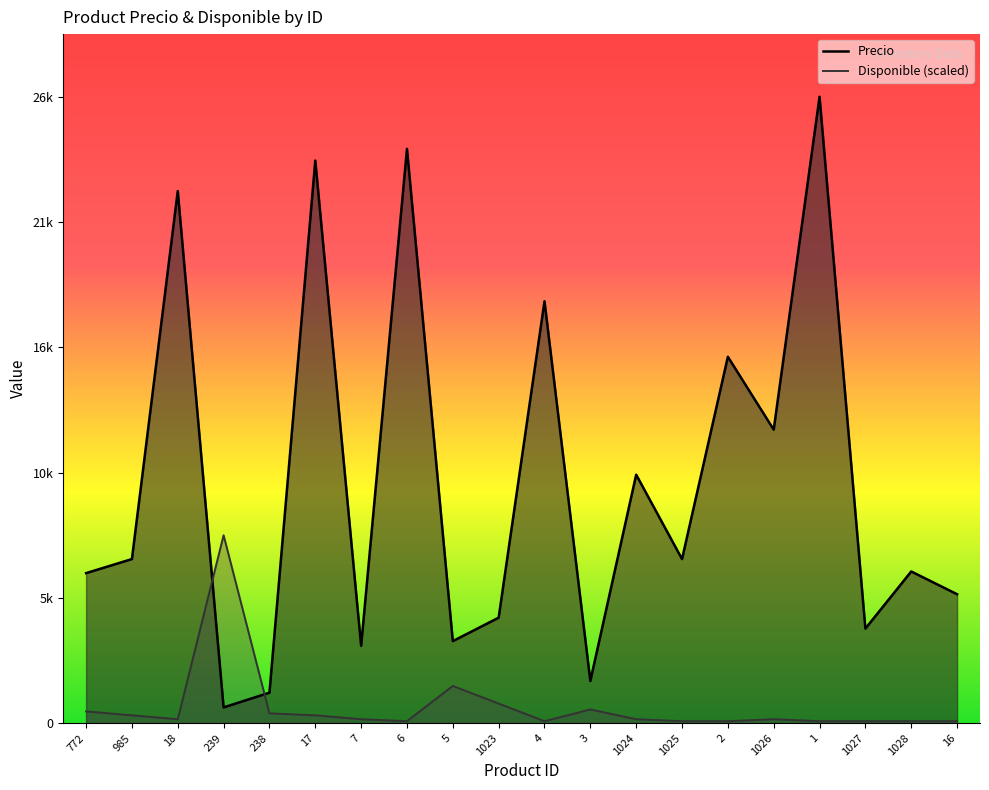

Reading left to right, extract all data points from this chart.

Precio: 6400.0	7000.0	22700.0	672.0	1300.0	24000.0	3300.0	24500.0	3500.0	4500.0	18000.0	1800.0	10600.0	7000.0	15630.0	12521.0	26723.0	4034.0	6471.0	5500.0
Disponible: 501.1	334.0	167.0	8016.9	417.5	334.0	167.0	83.5	1586.7	835.1	83.5	584.6	167.0	83.5	83.5	167.0	83.5	83.5	83.5	83.5